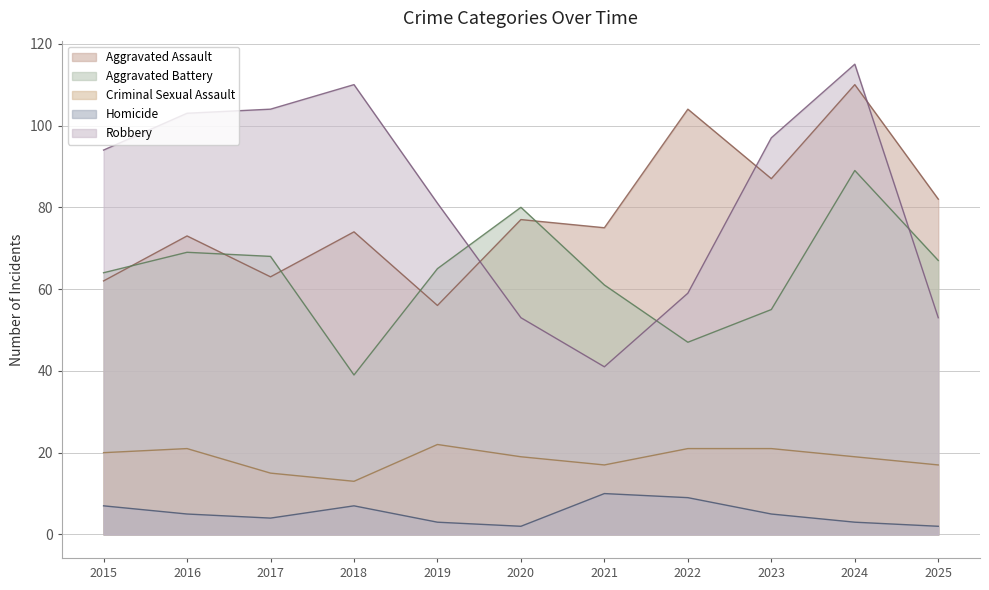

At which label does Criminal Sexual Assault reach its minimum?

2018